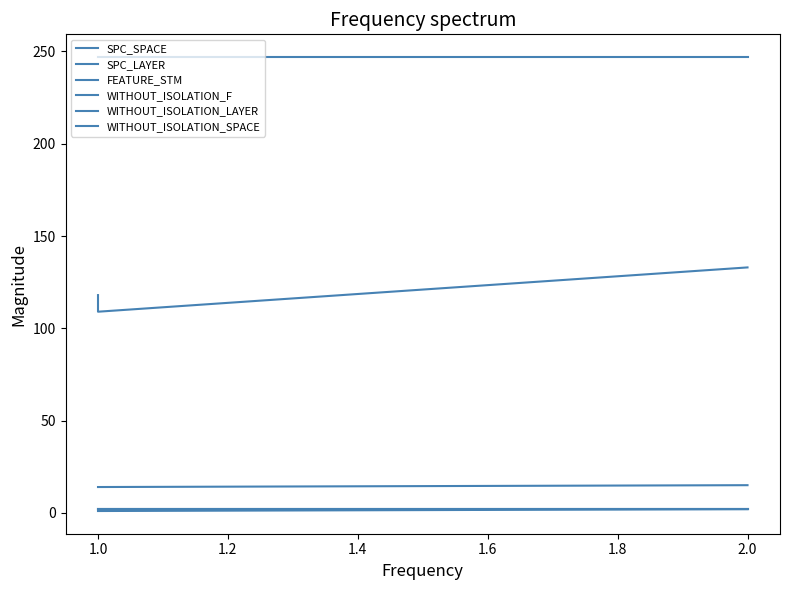

How many lines are shown in the chart?

6